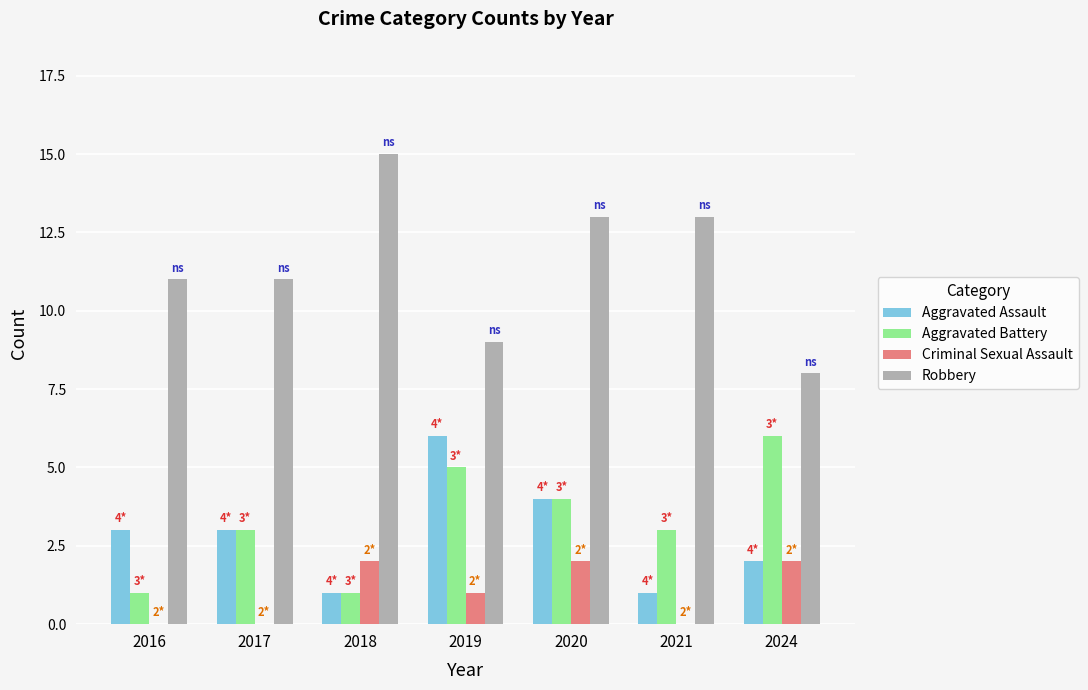

What are all the series names shown in the legend?

Aggravated Assault, Aggravated Battery, Criminal Sexual Assault, Robbery